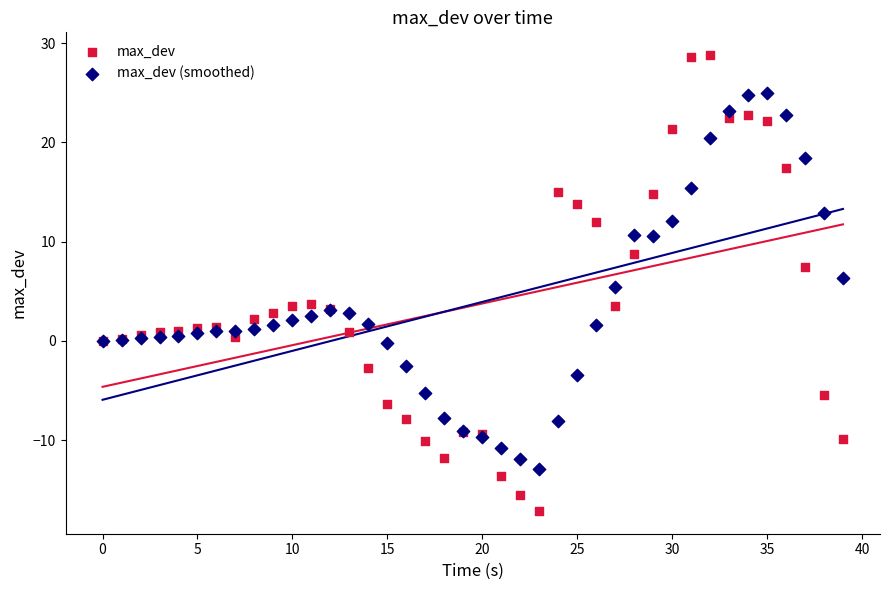

Which series has the largest Y range (max minus min)?

max_dev